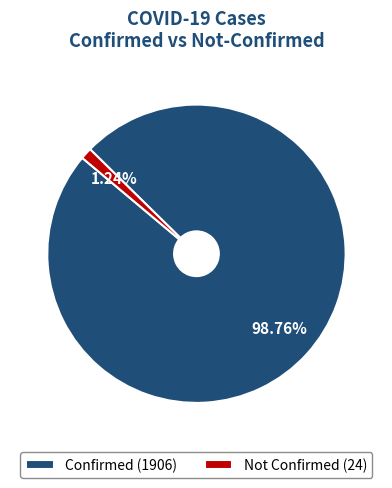

Between Not Confirmed (24) and Confirmed (1906), which is larger?

Confirmed (1906)